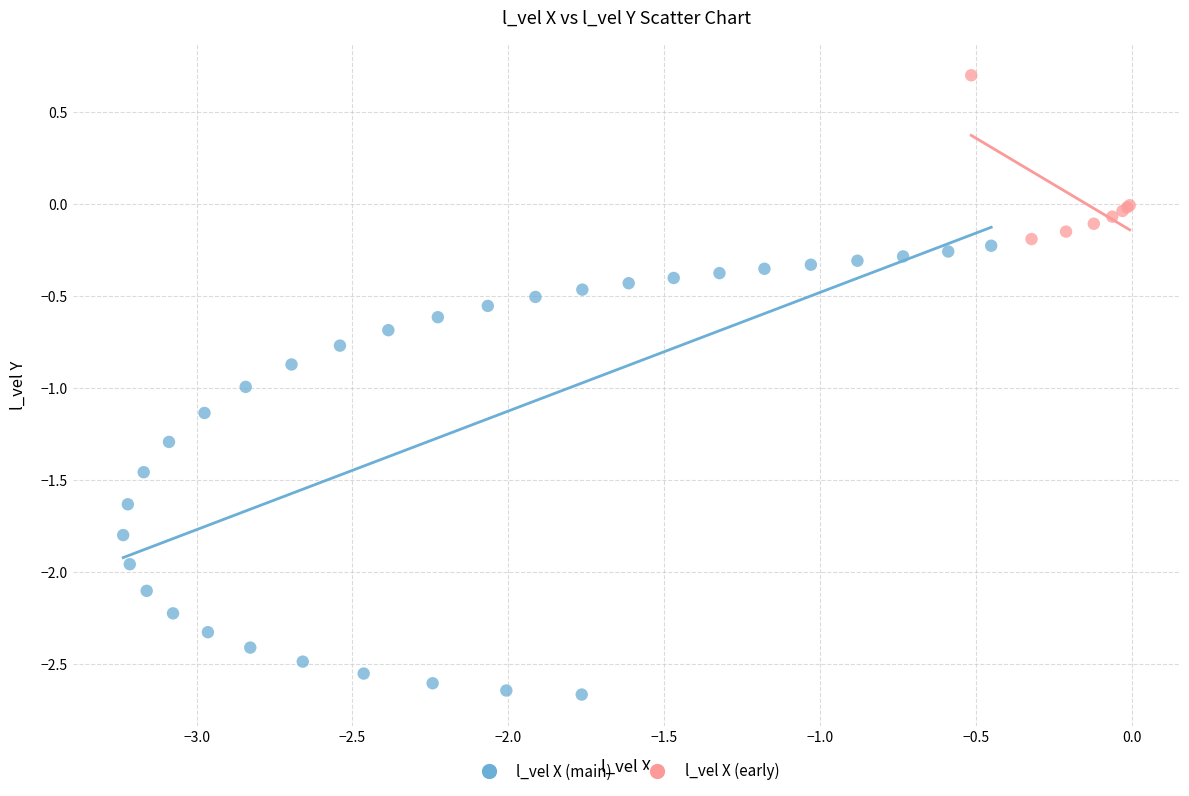

Which series has the widest spread of Y values?

l_vel X (main)